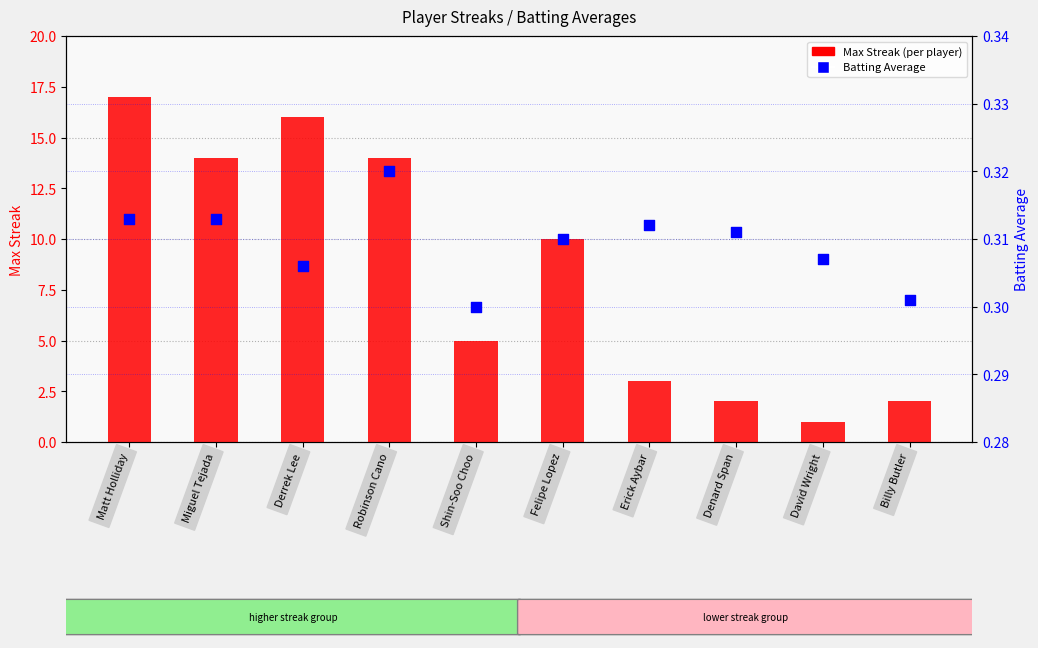

Which series has the largest total across all categories?

Max Streak